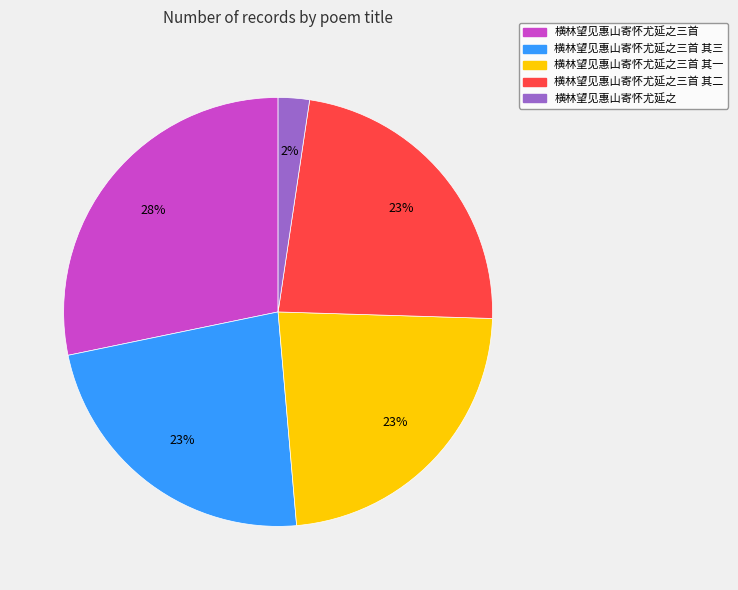

Is there any slice that represents more than half of the pie?

No